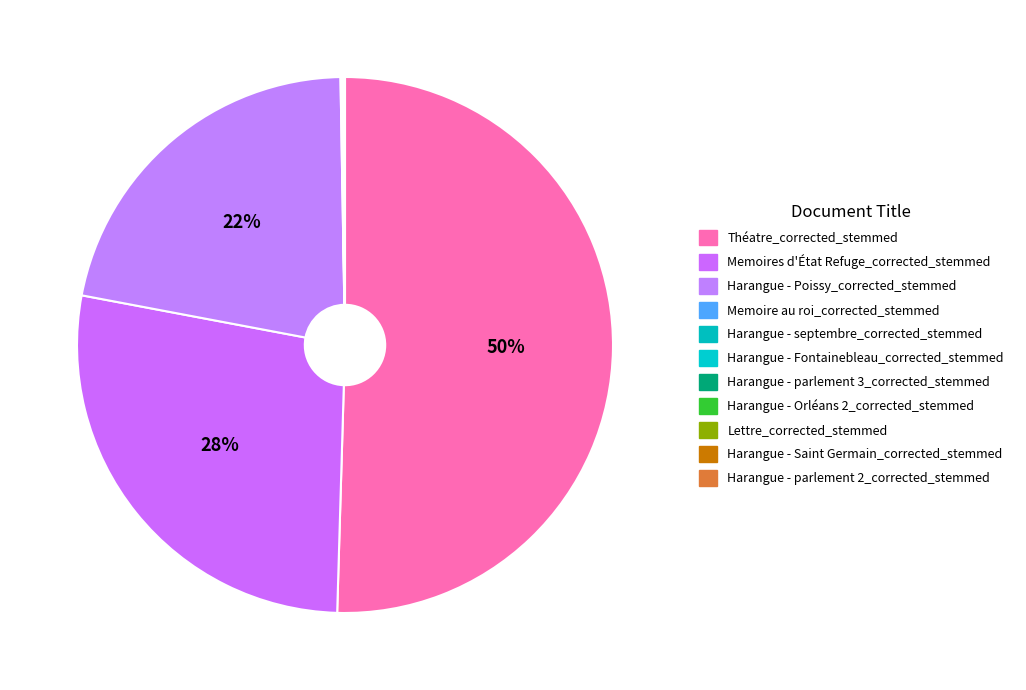

Which slice is the largest?

Théatre_corrected_stemmed